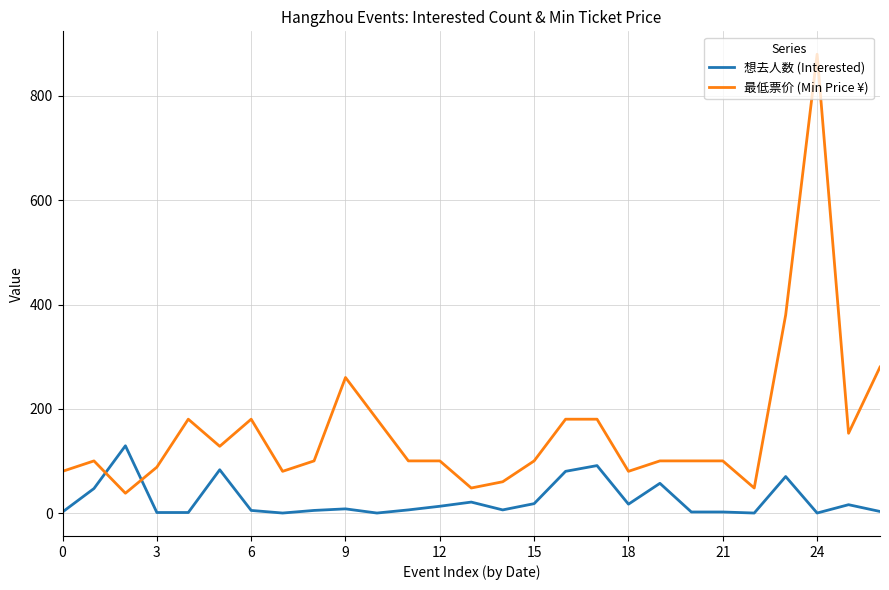

Which series has the largest range (max minus min)?

最低票价 (Min Price ¥)